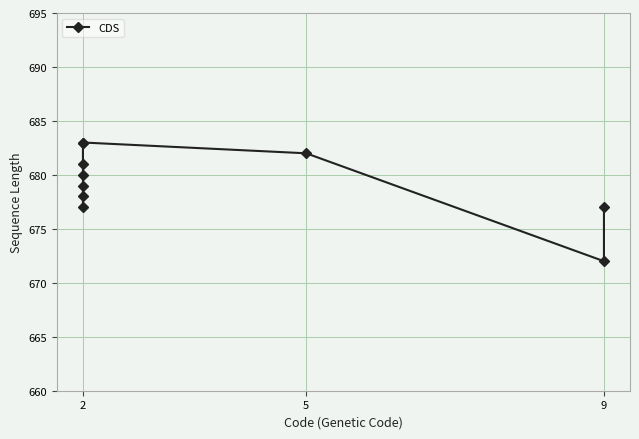

What is the approximate value at 2, to the nearest 10?

680